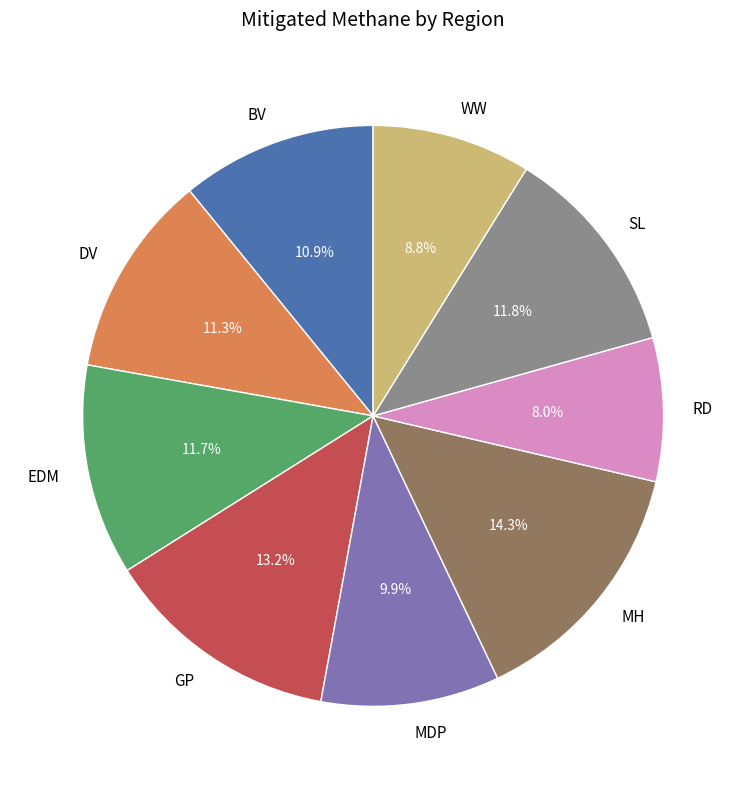

How many slices are in this pie chart?

9